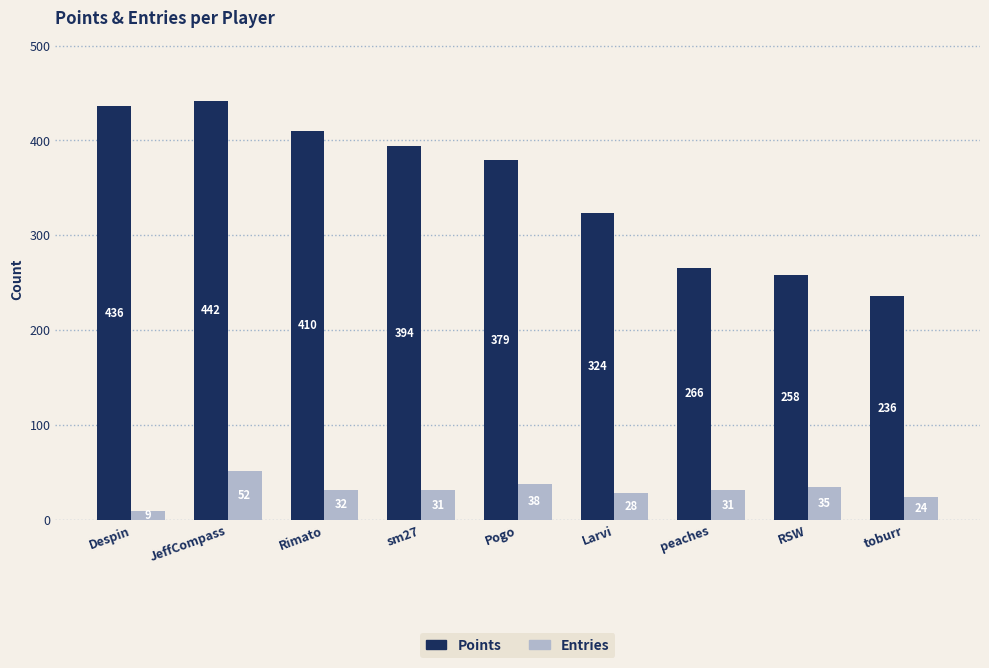

The value of Entries at peaches is 31. True or false?

True